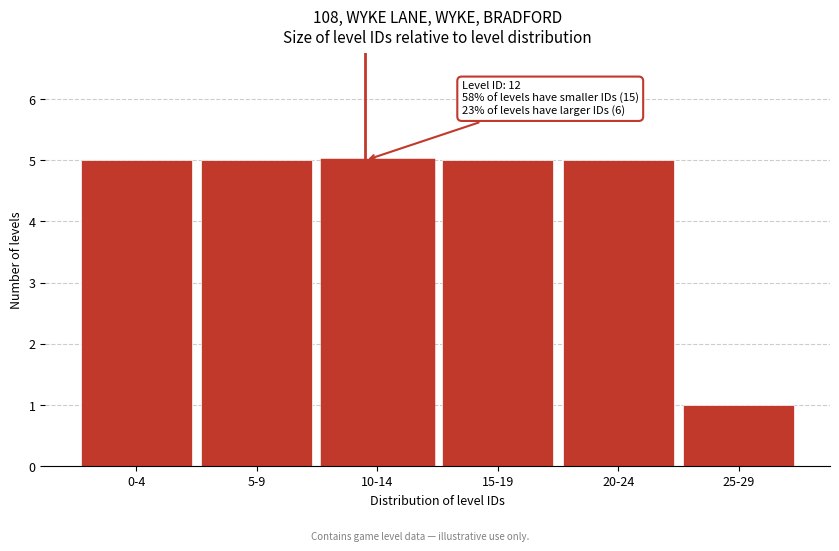

Reading left to right, what are all the values shown in this chart?

0-4=5	5-9=5	10-14=5	15-19=5	20-24=5	25-29=1